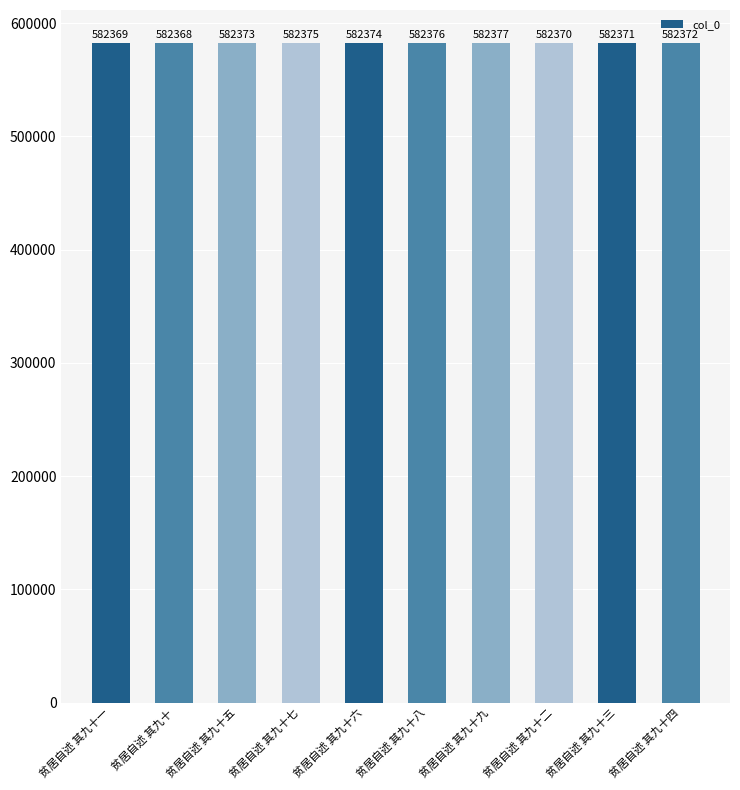

Read the value at 贫居自述 其九十九.

582377